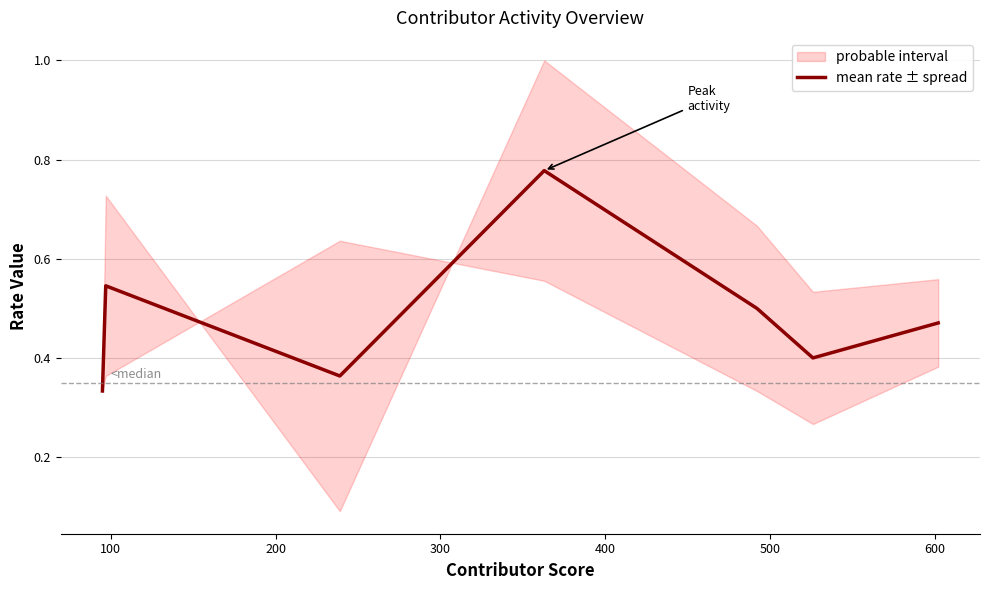

True or false: the data shows 0.5 at 100.

True